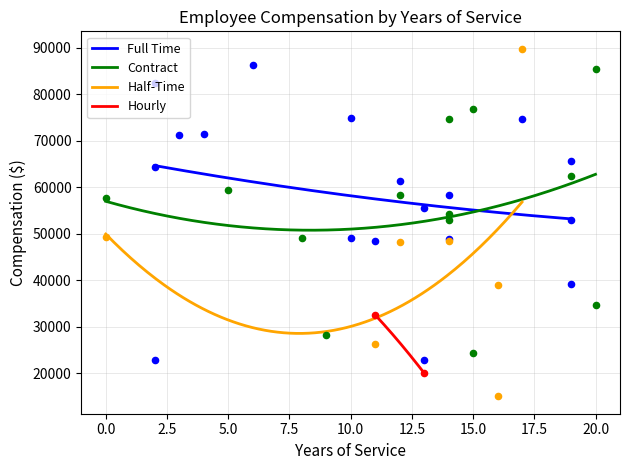

Which series has the largest total across all categories?

Full Time